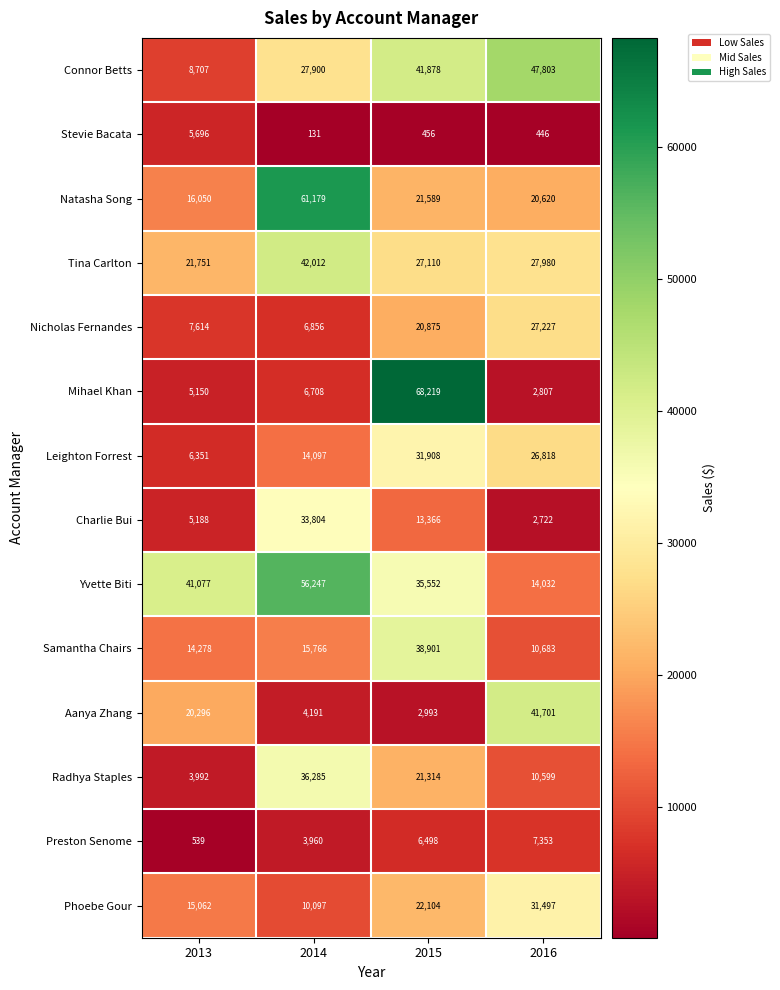

Is it true that Phoebe Gour equals 21279 at 2013?

False